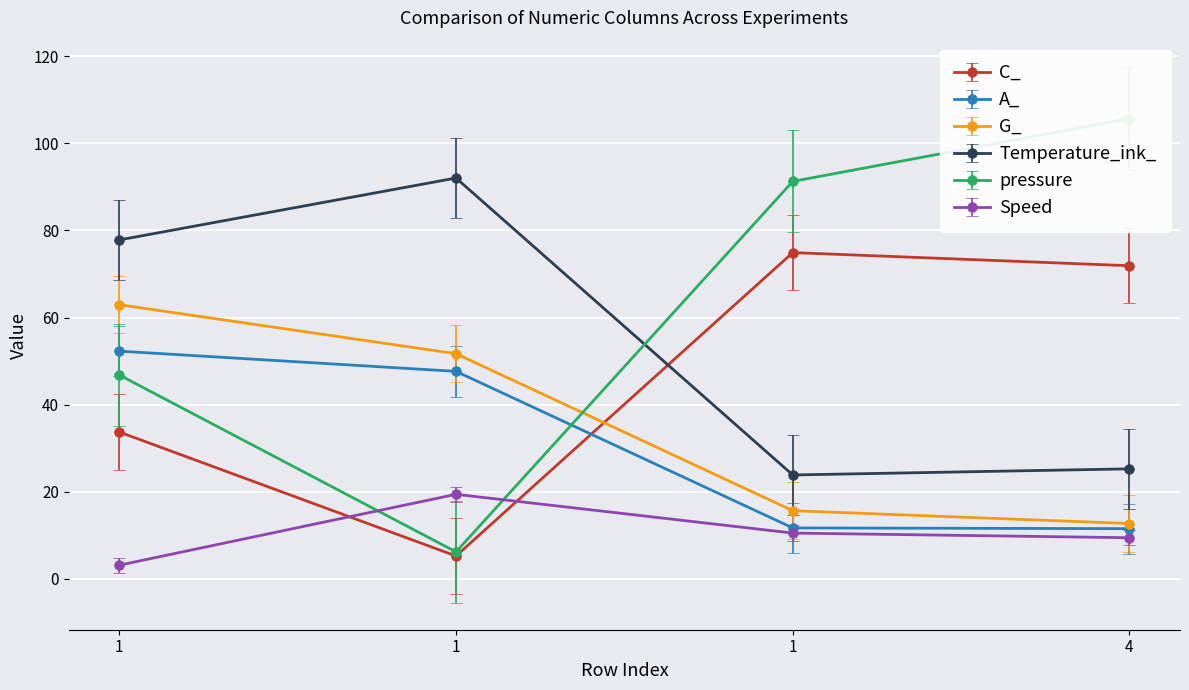

How many lines are shown in the chart?

6